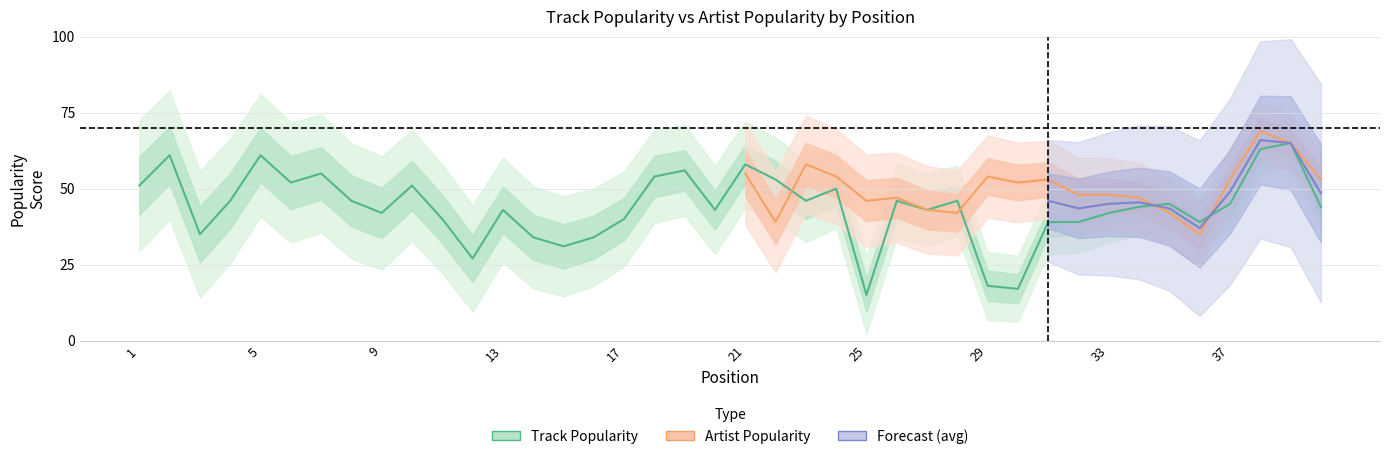

List the labels in order of value, largest first.

39, 38, 2, 5, 21, 19, 7, 18, 22, 6, 1, 10, 24, 4, 8, 23, 26, 28, 35, 37, 34, 40, 13, 20, 27, 9, 33, 11, 17, 31, 32, 36, 3, 14, 16, 15, 12, 29, 30, 25